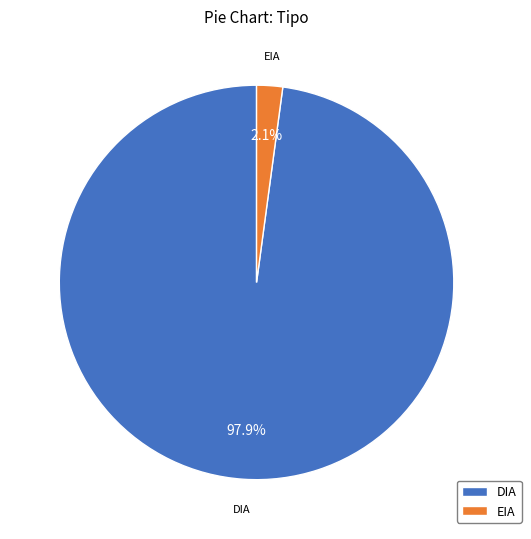

Count the number of slices in the pie.

2